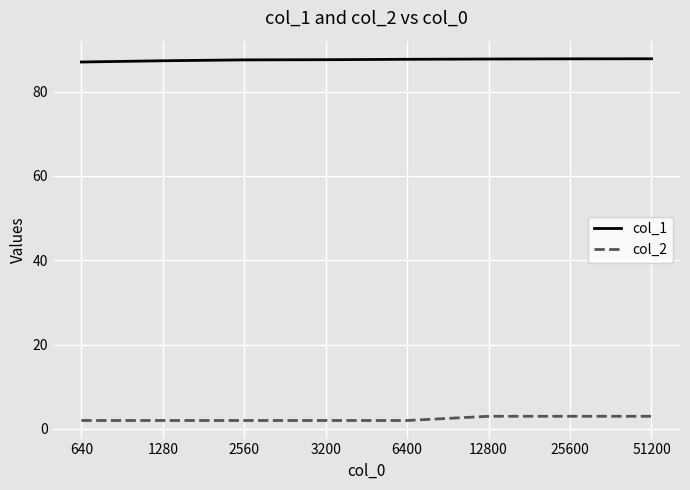

What is the sum of the col_1 values at 1280 and 3200?

174.9